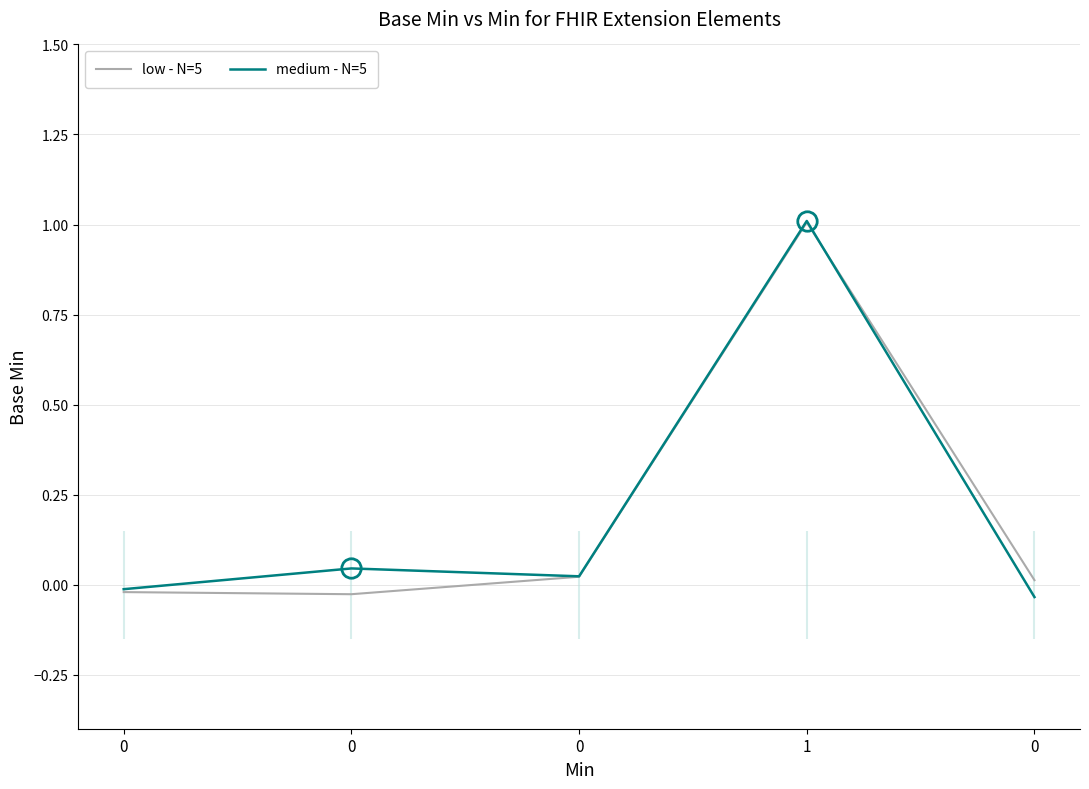

Which series has the widest spread of values?

medium - N=5